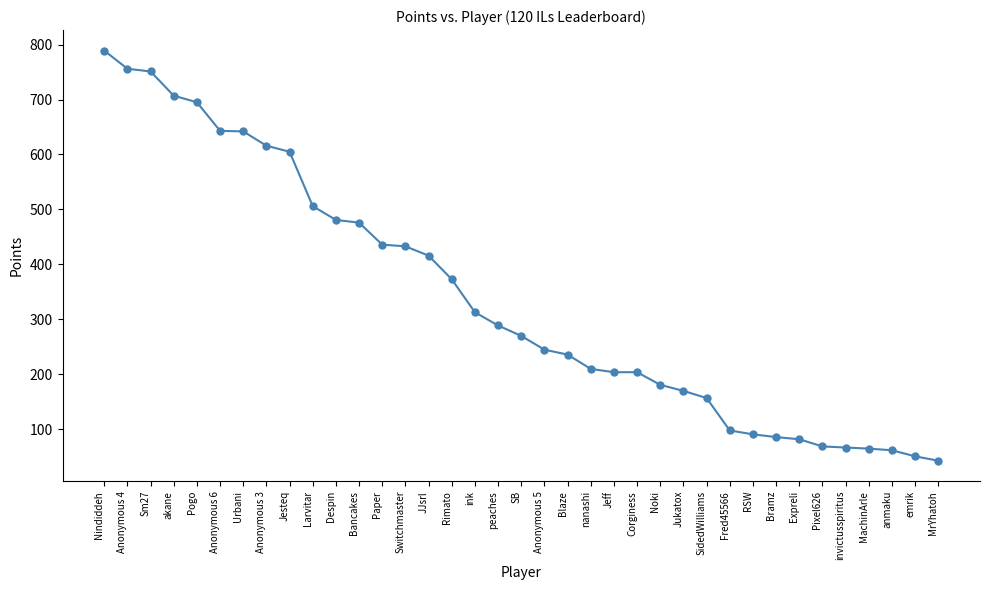

Approximately how many times larger is the value at Sm27 compared to Paper?

1.7